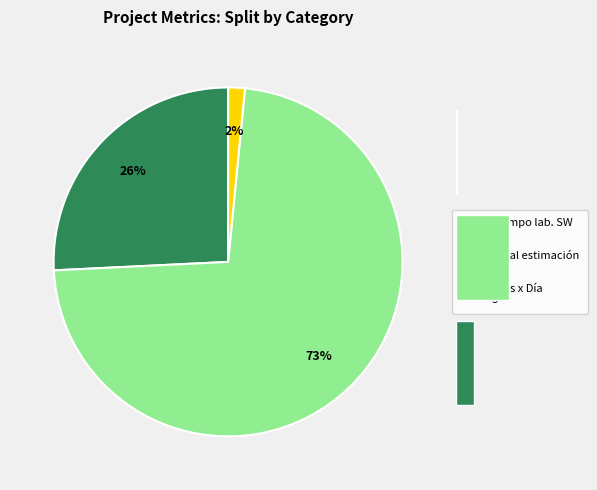

How many segments does this pie chart have?

3